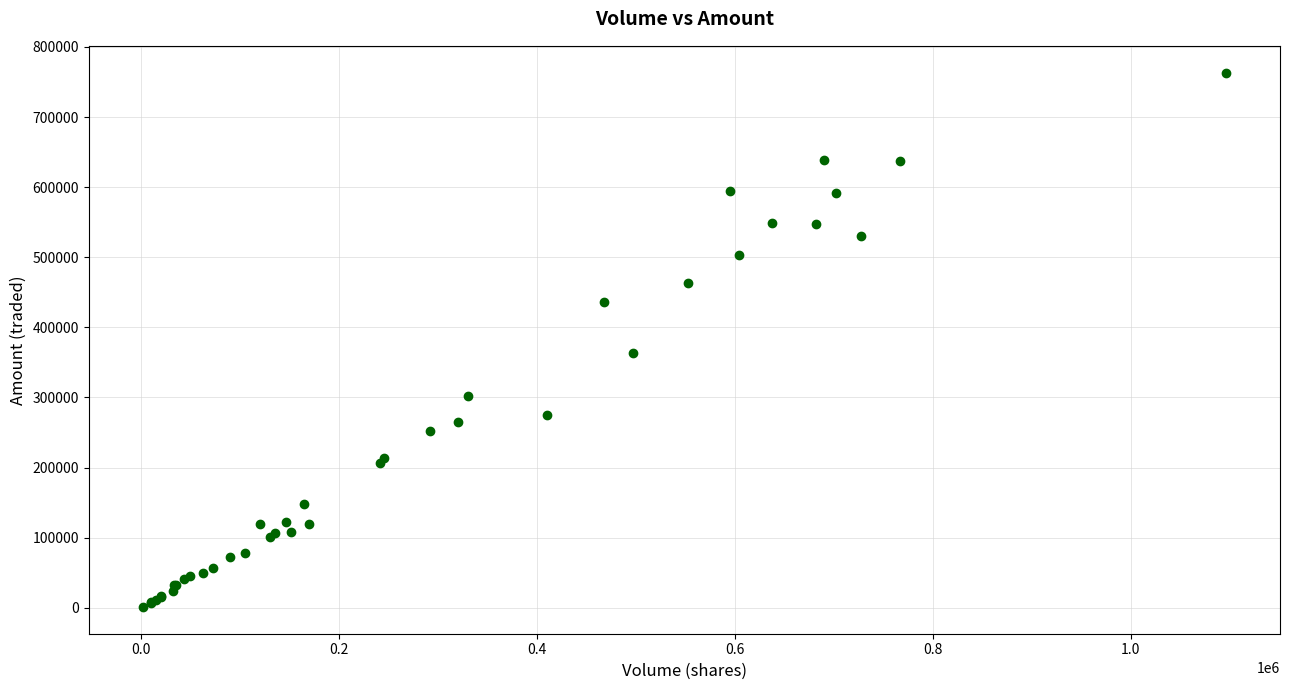

What Y value in the scatter plot is closest to 382310?

363130